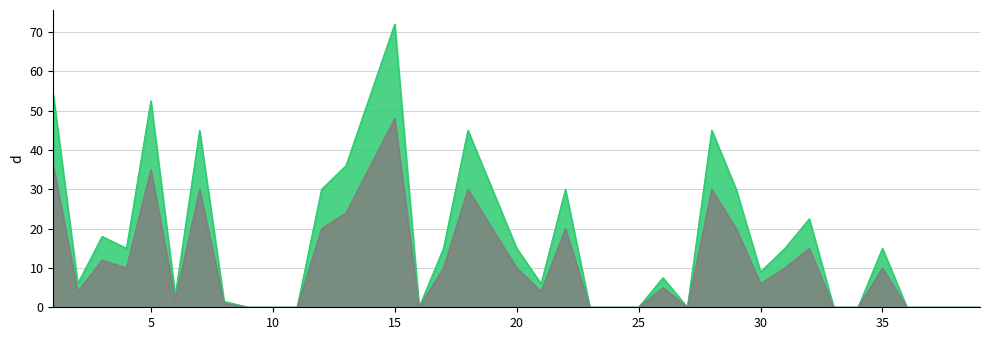

Which has a higher value, 30 or 12?

12